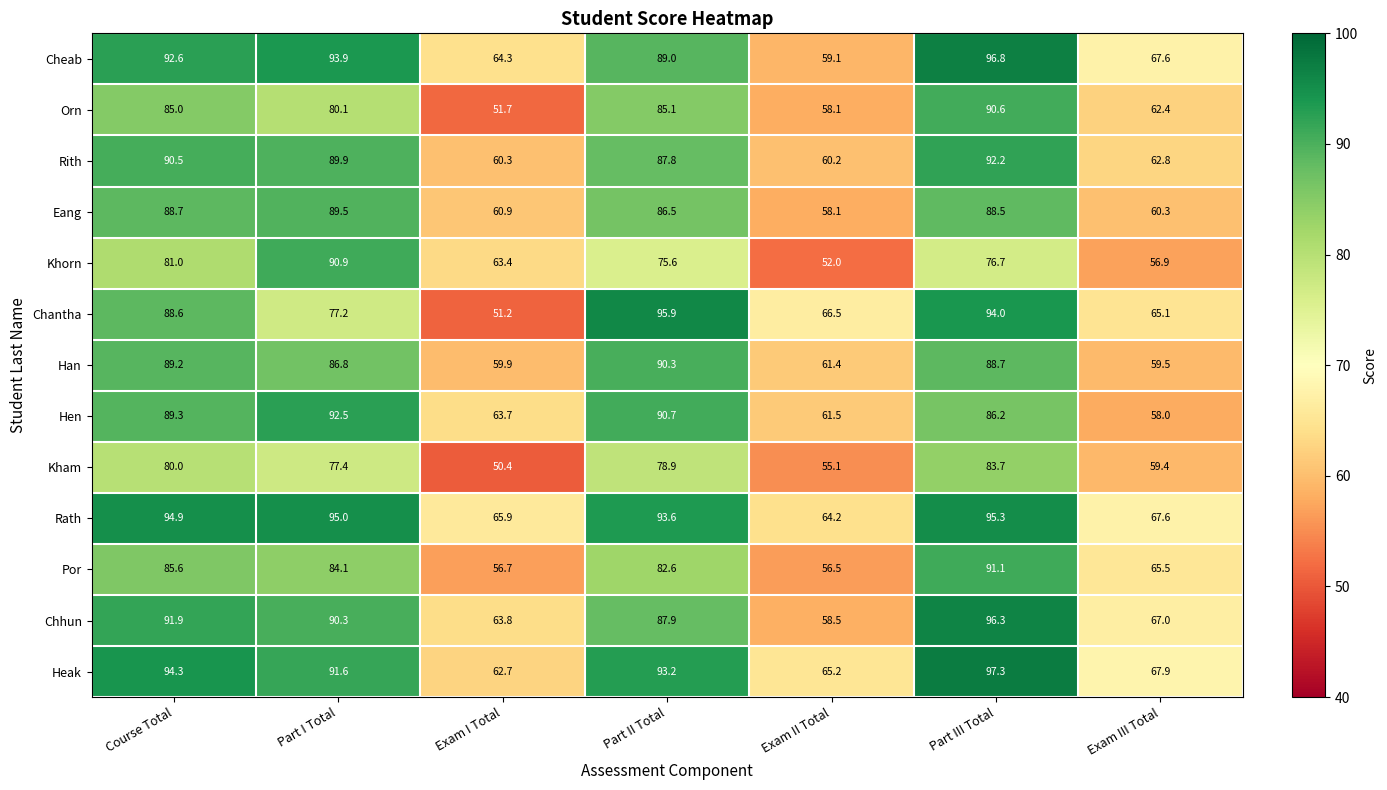

Where does the Chhun series first go above 87?

Course Total